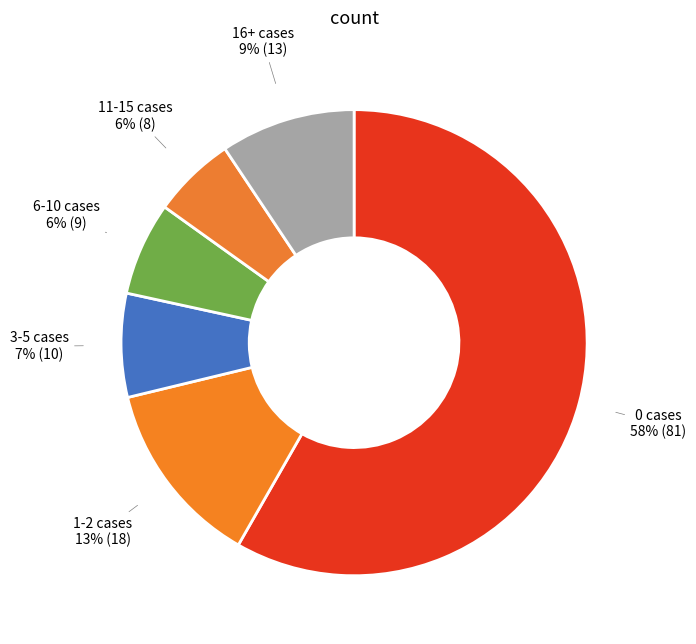

How many slices are in this pie chart?

6